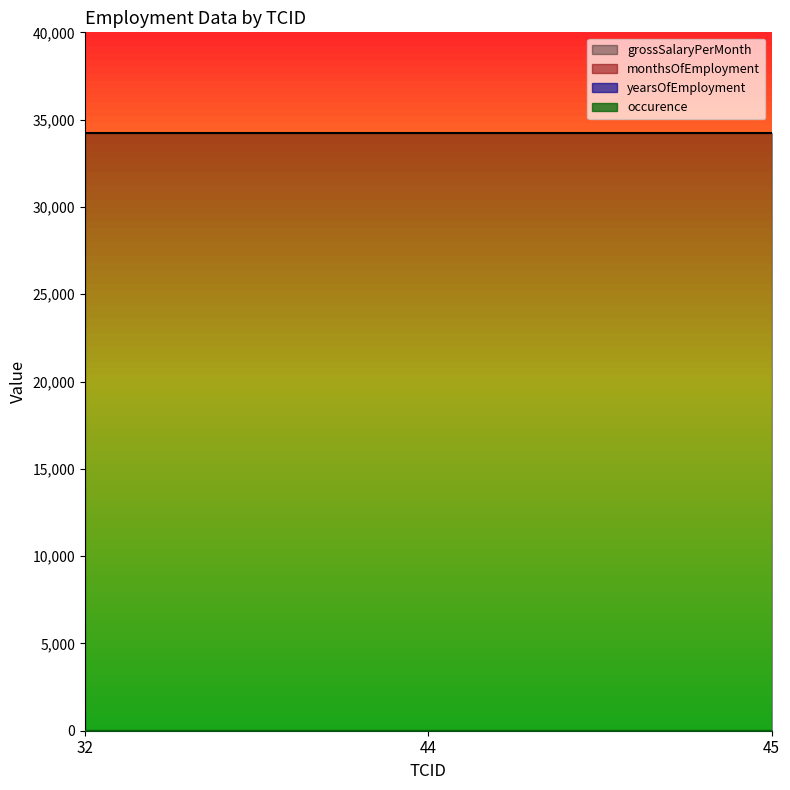

What are all the series names shown in the legend?

occurence, yearsOfEmployment, monthsOfEmployment, grossSalaryPerMonth